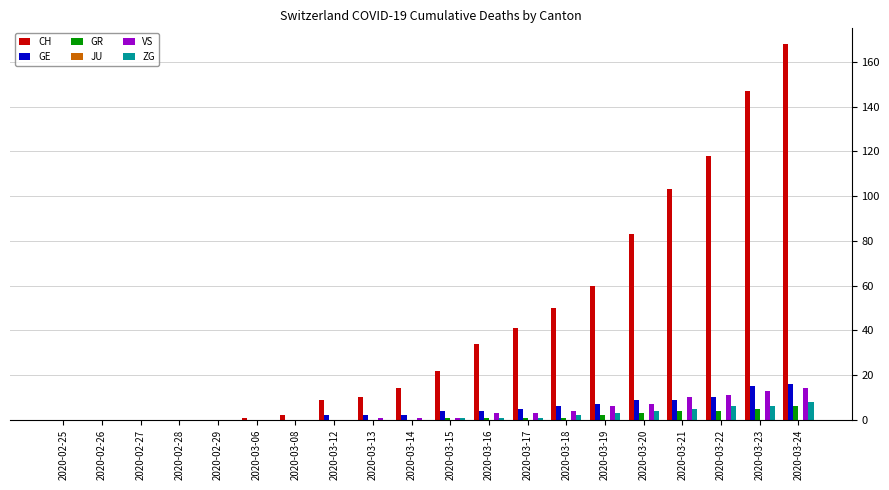

How many series are shown in this chart?

5